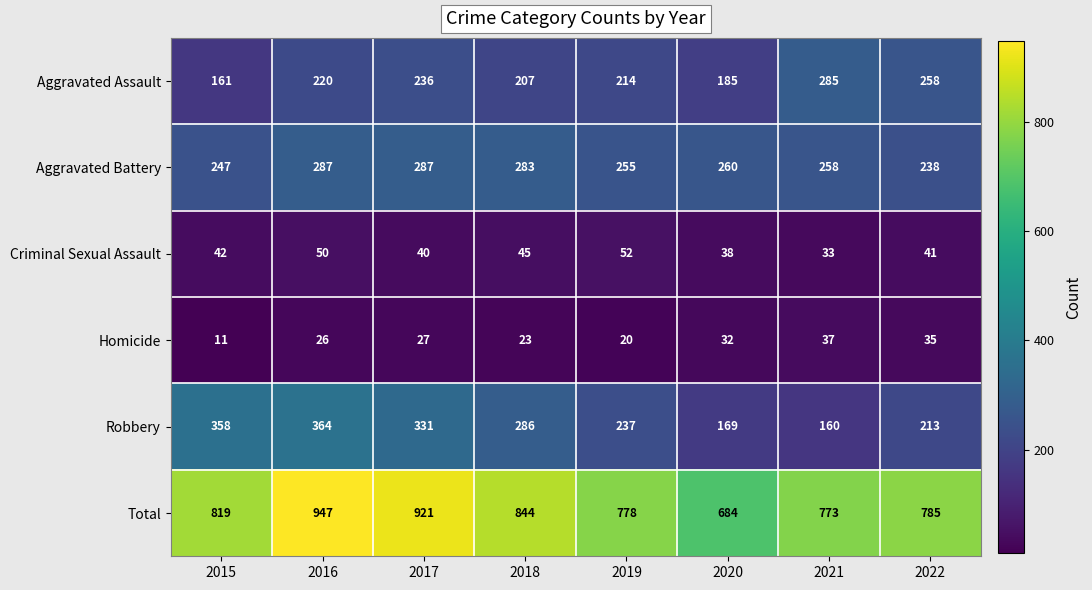

The Criminal Sexual Assault series shows 76 at 2016. True or false?

False